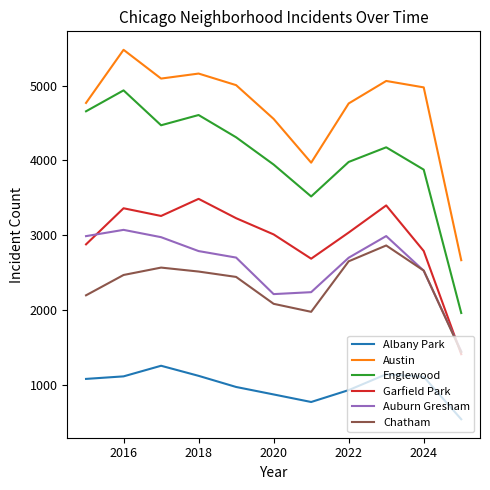

In Austin, how many points are higher than both neighbors (excluding endpoints)?

3